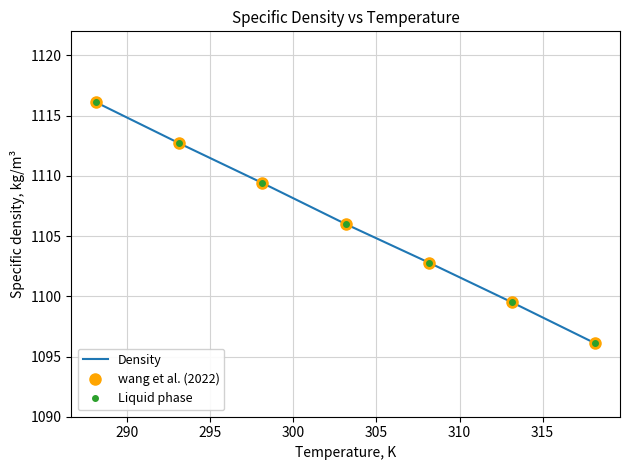

What is the sum of all Density values?

7742.6